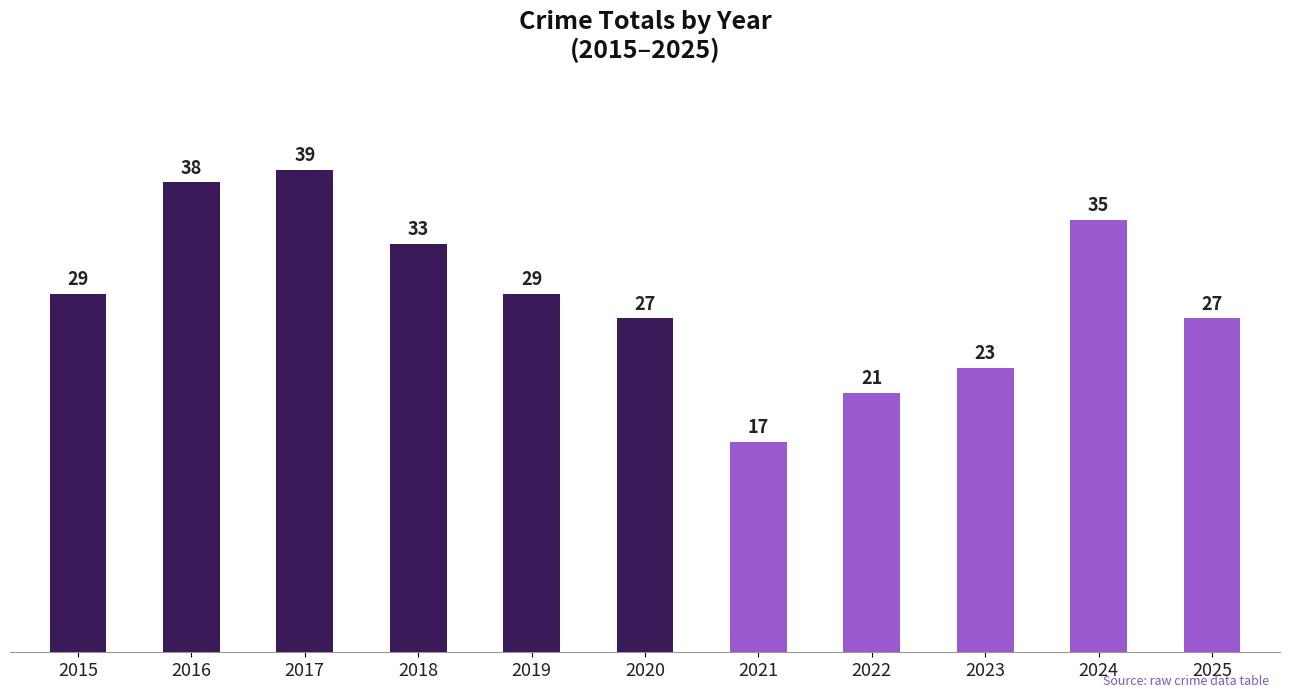

Reading right to left, what are all the values shown in this chart?

2025=27	2024=35	2023=23	2022=21	2021=17	2020=27	2019=29	2018=33	2017=39	2016=38	2015=29